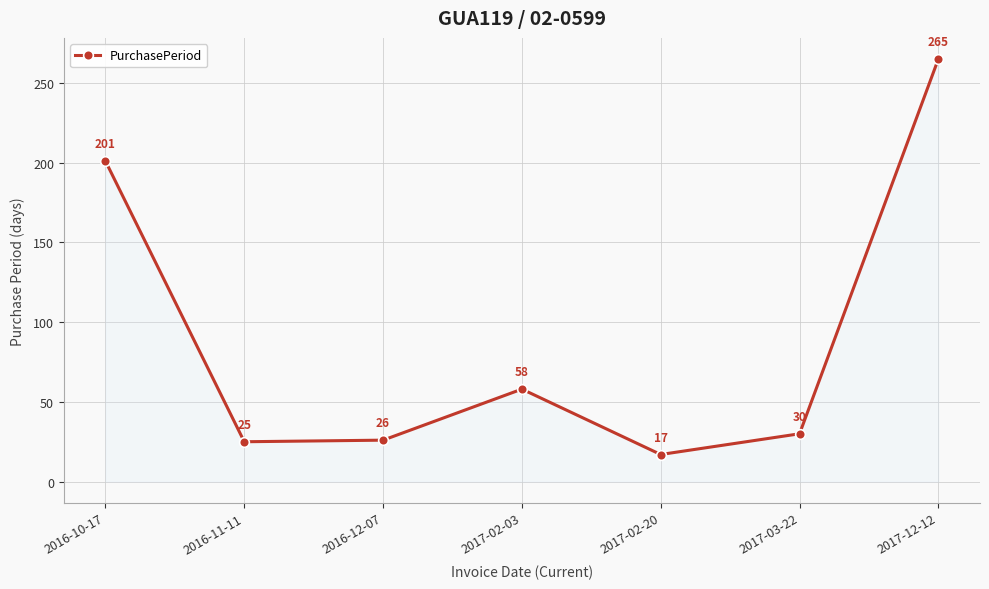

What is the ratio of the value at 2016-10-17 to the value at 2017-03-22?

6.7